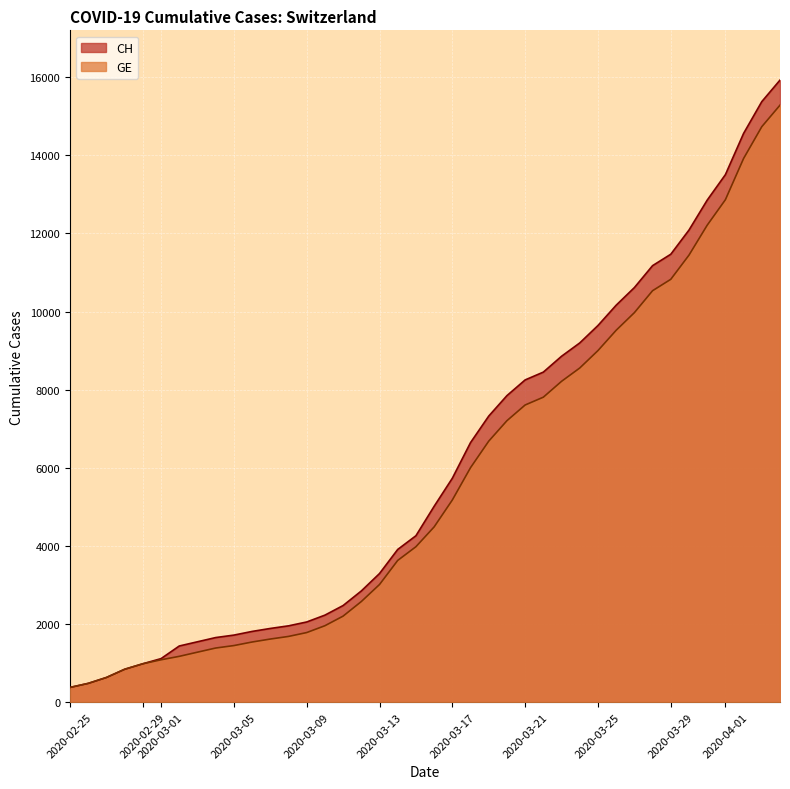

Which label corresponds to the smallest value in the chart?

2020-02-25